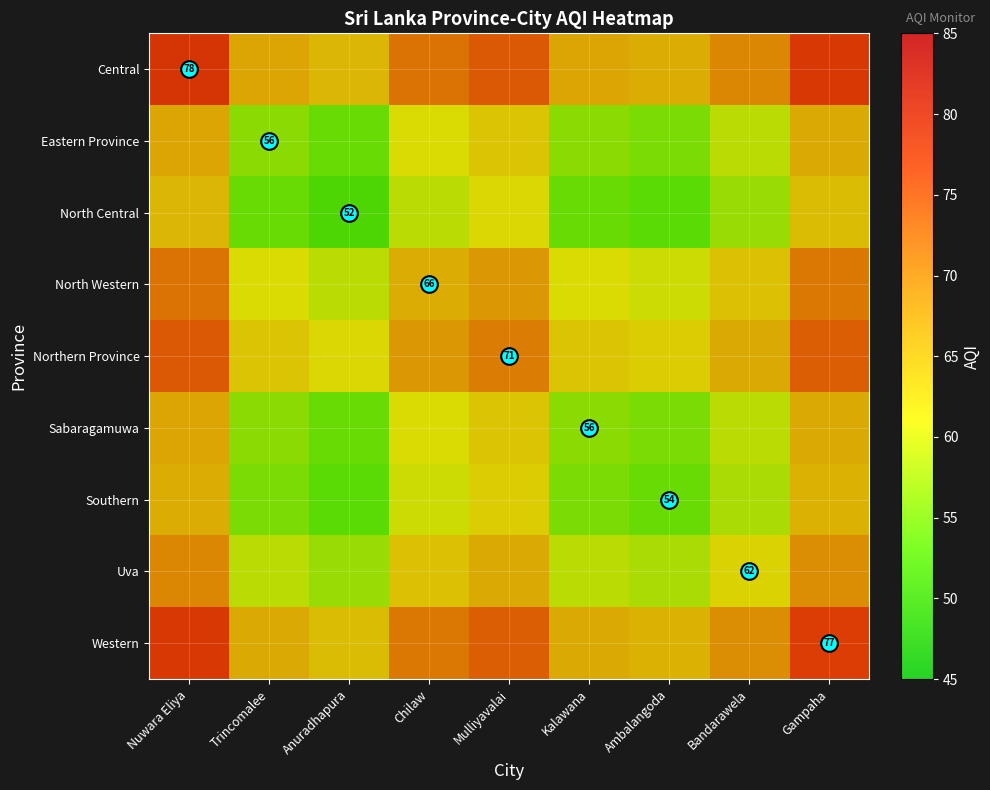

The Northern Province series shows 63.5 at Trincomalee. True or false?

True